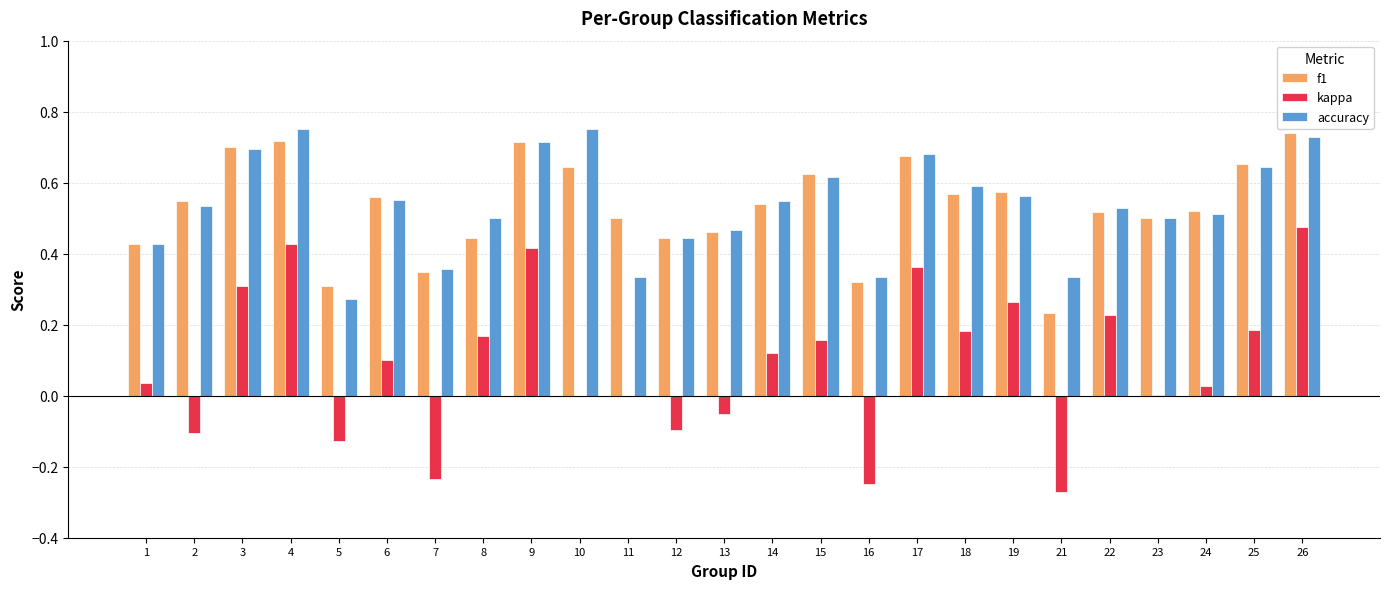

Between 14 and 25, which series saw the biggest shift?

f1